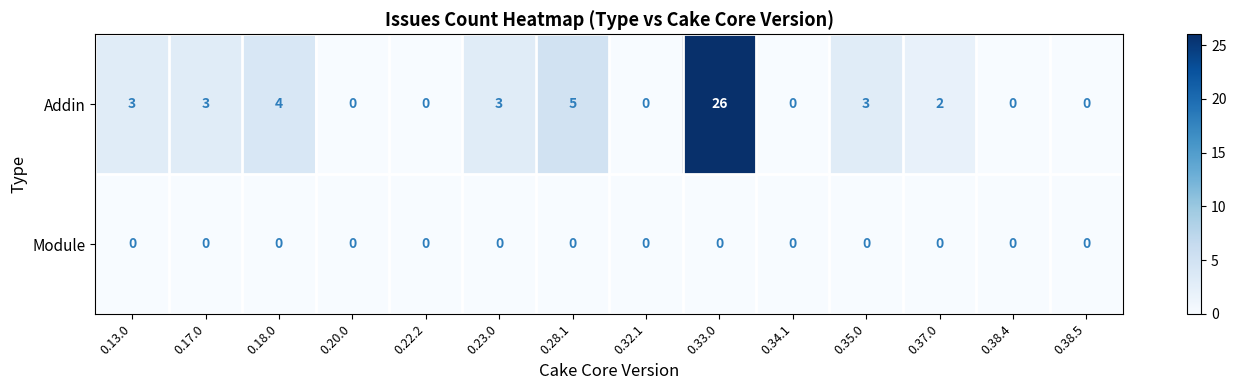

List the series in order of their peak value, highest first.

Addin, Module